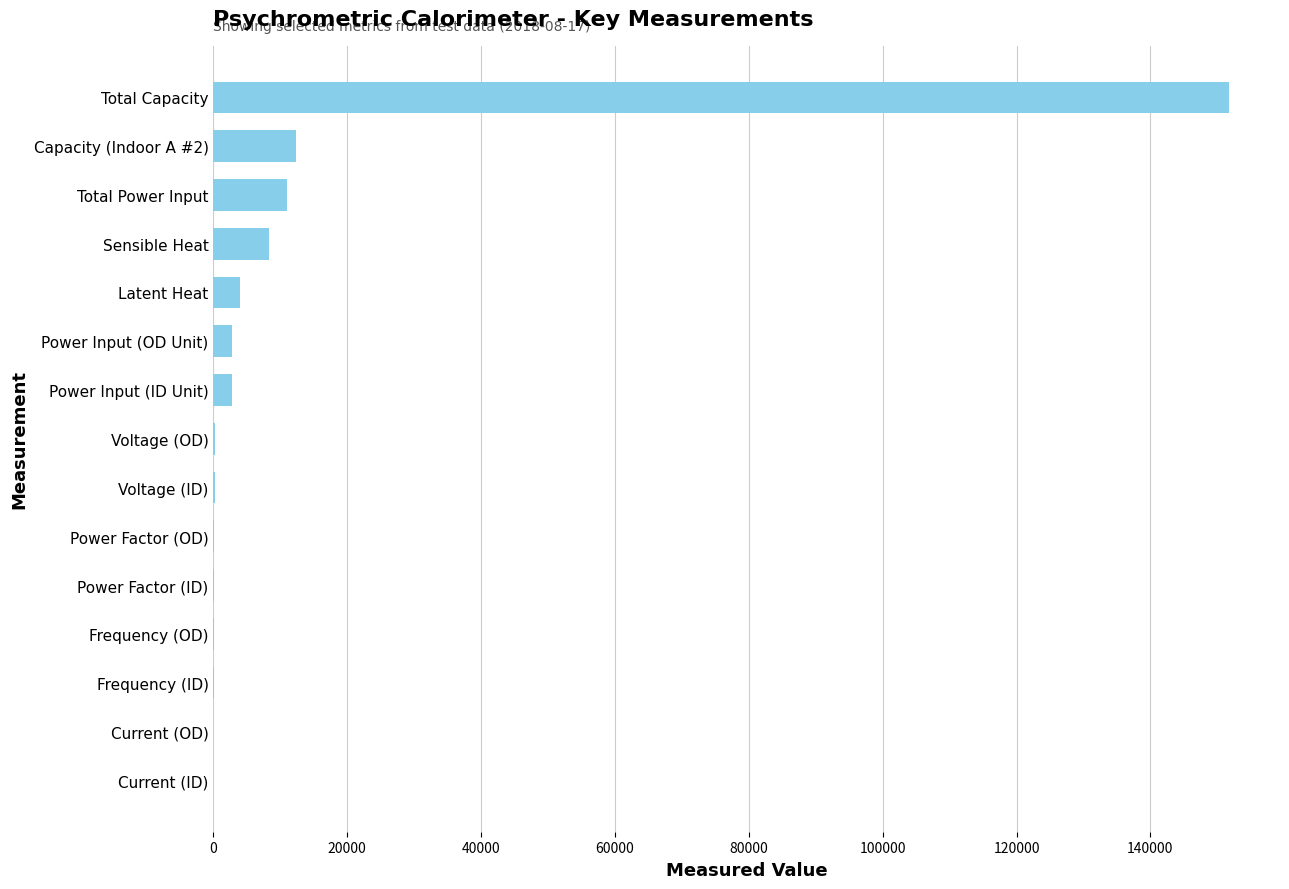

At which category does the chart reach its peak across all series?

Total Capacity